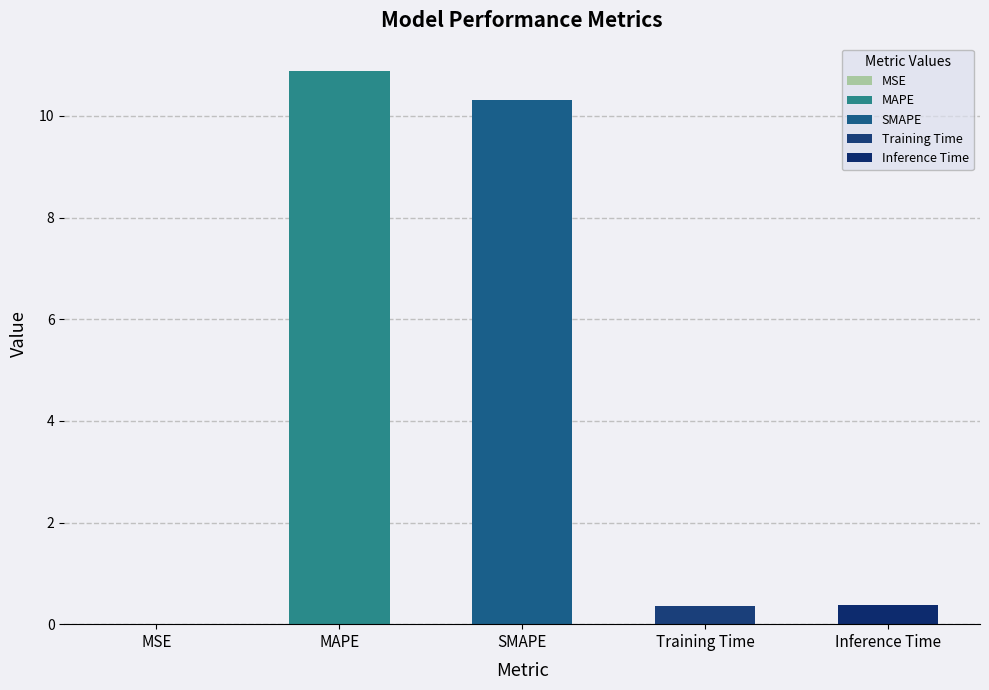

What is the change in value from SMAPE to Training Time?

-10.0